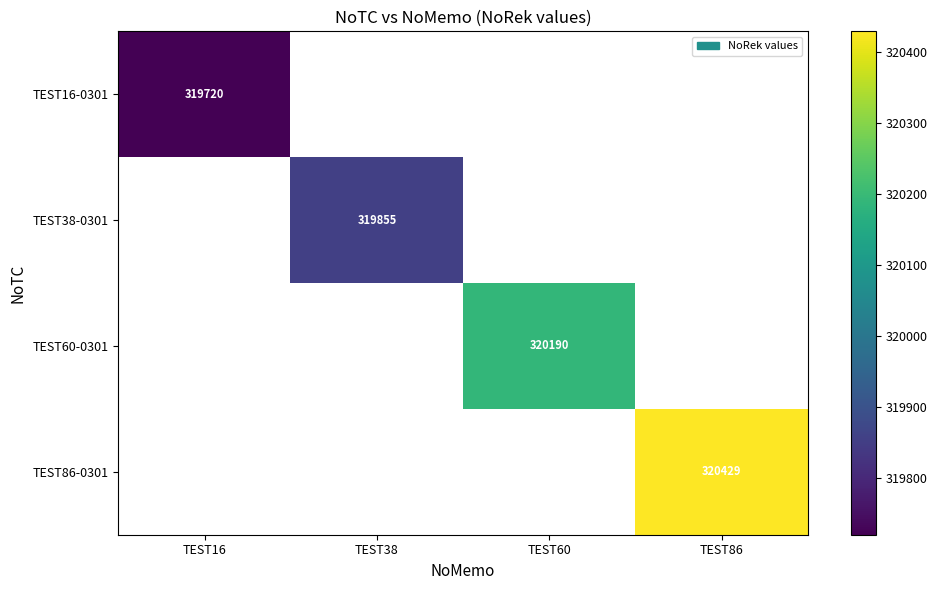

Is it true that TEST86-0301 equals 320429 at TEST86?

True